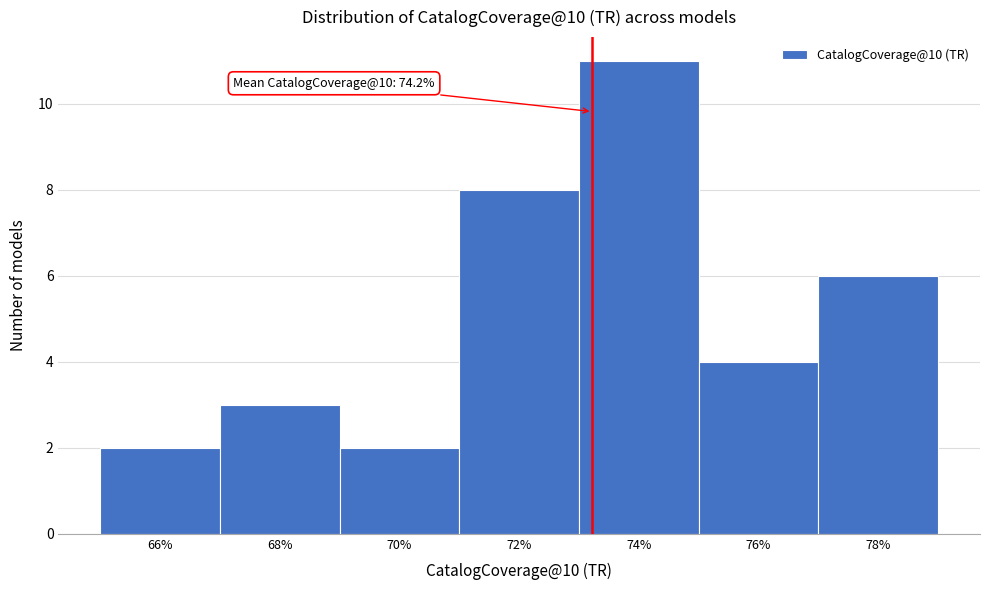

Reading left to right, what are all the values shown in this chart?

2	3	2	8	11	4	6